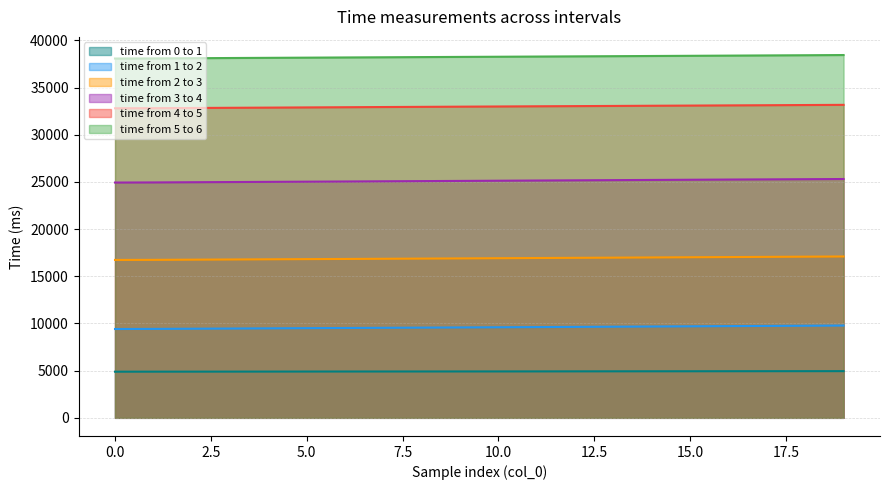

Rank the categories by time from 5 to 6 value from lowest to highest.

0, 1, 2, 3, 4, 5, 6, 7, 8, 9, 10, 11, 12, 13, 14, 15, 16, 17, 18, 19